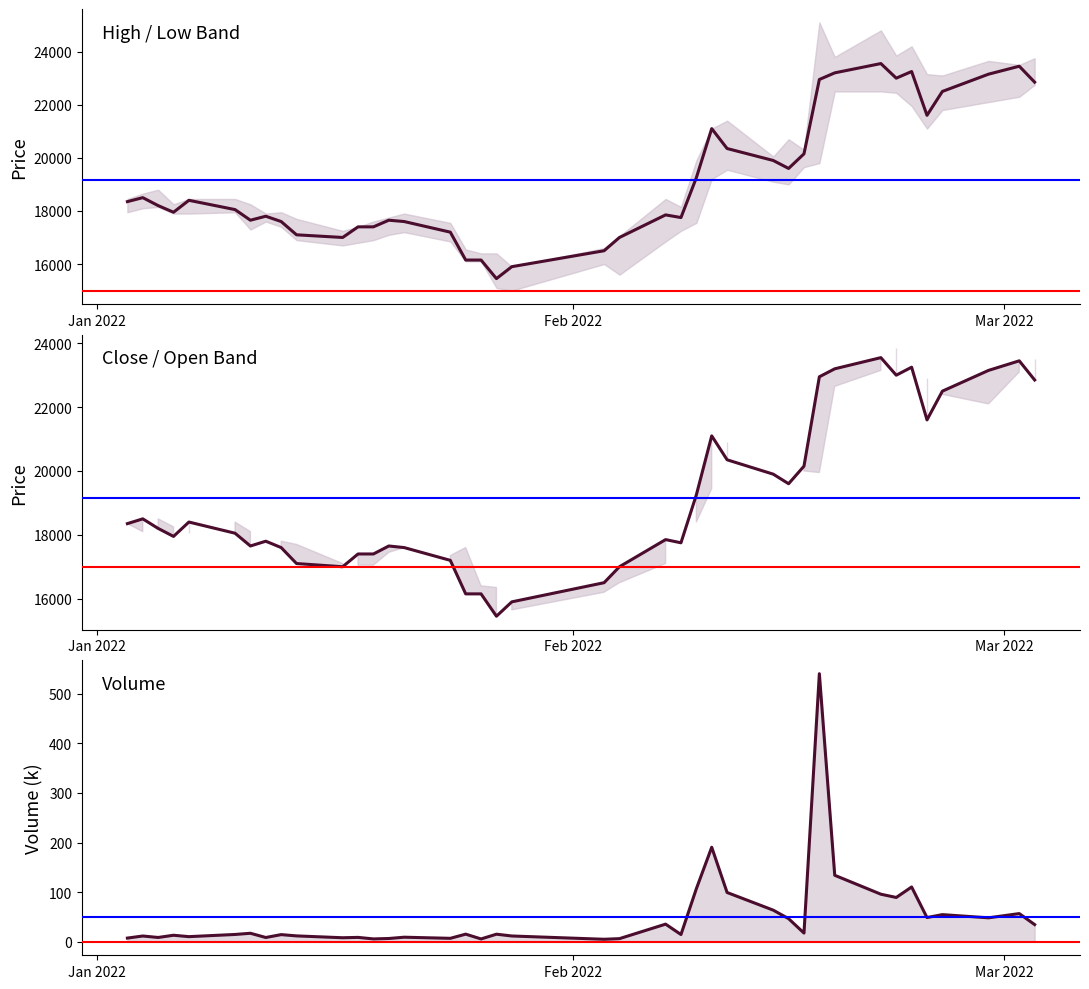

How many values in the Volume (k) series exceed 15?

20